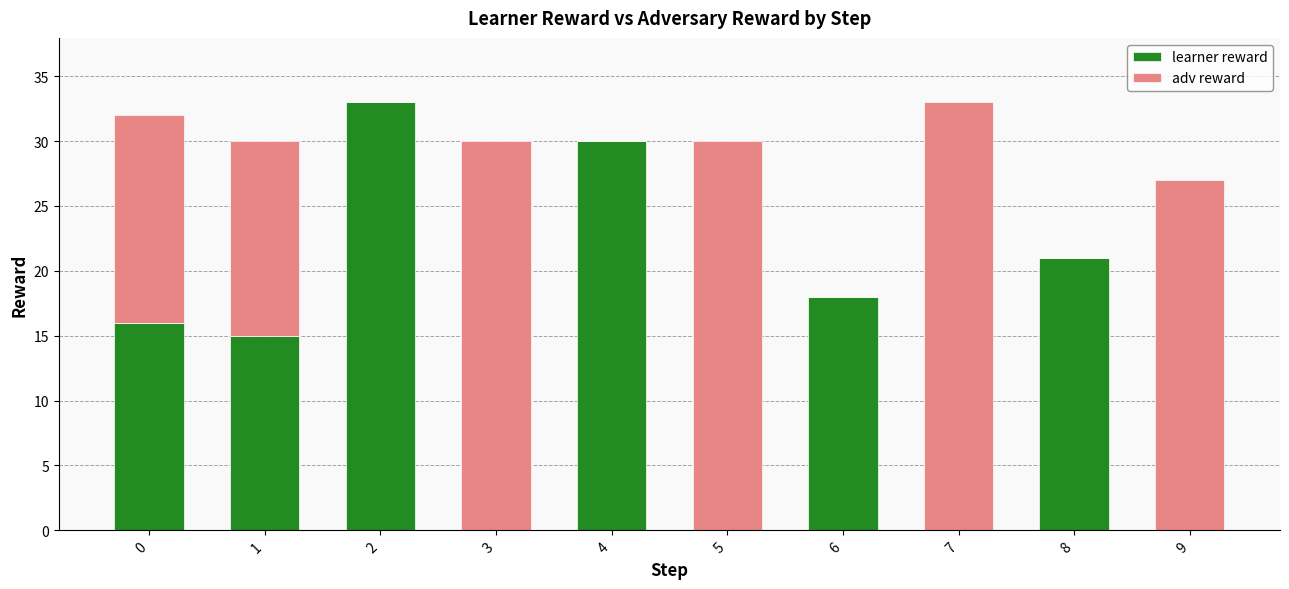

The learner reward series shows 15 at 1. True or false?

True